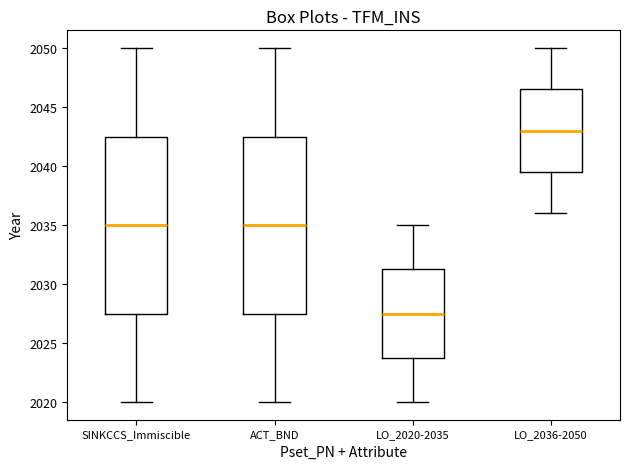

Reading left to right, transcribe this box plot: for each box, give where its median line is, the range the box spans, and where its two whiskers end, as read against the y-axis. The values are not printed on the chart, so give them approximately, as read against the axis.

SINKCCS_Immiscible: median 2035.0, box 2027.5 to 2042.5, whiskers 2020.0 to 2050.0
ACT_BND: median 2035.0, box 2027.5 to 2042.5, whiskers 2020.0 to 2050.0
LO_2020-2035: median 2027.5, box 2024.0 to 2031.5, whiskers 2020.0 to 2035.0
LO_2036-2050: median 2043.0, box 2039.5 to 2046.5, whiskers 2036.0 to 2050.0